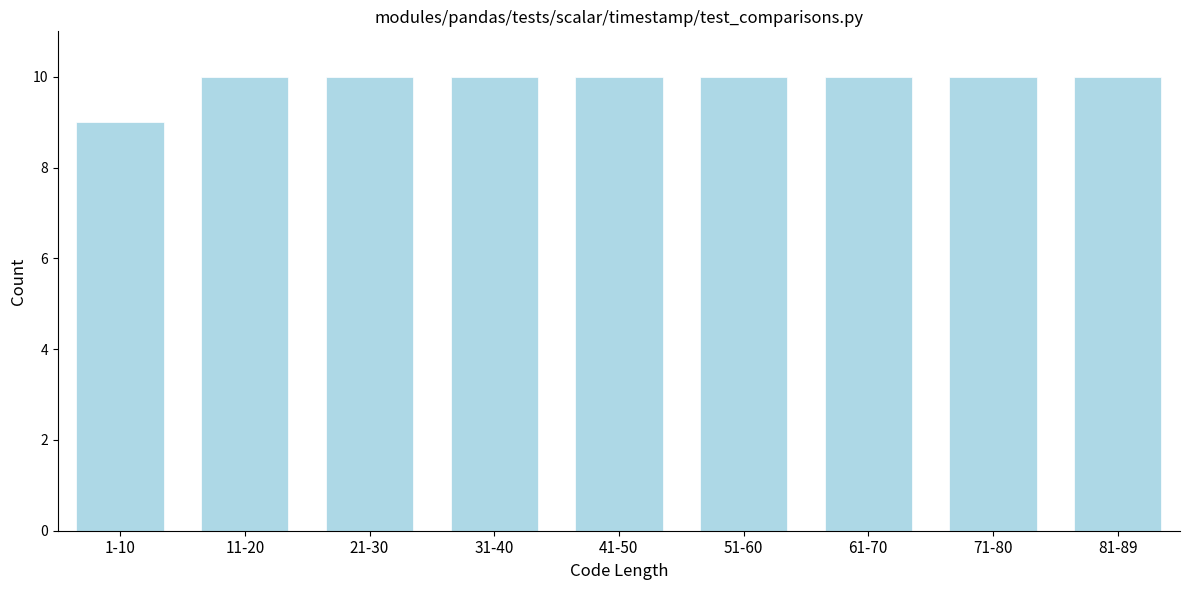

Reading left to right, transcribe all the data shown in this chart.

9	10	10	10	10	10	10	10	10